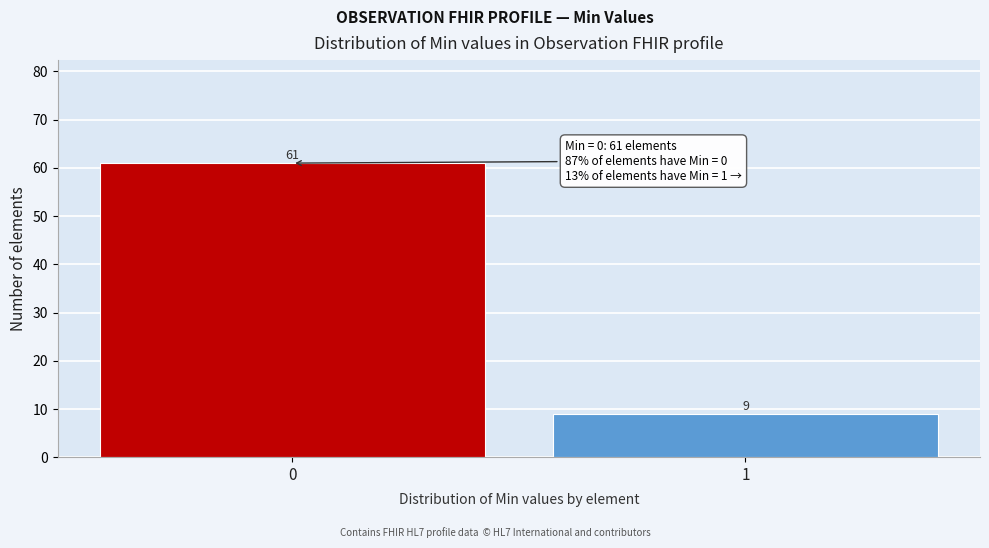

Reading left to right, extract all data points from this chart.

61	9